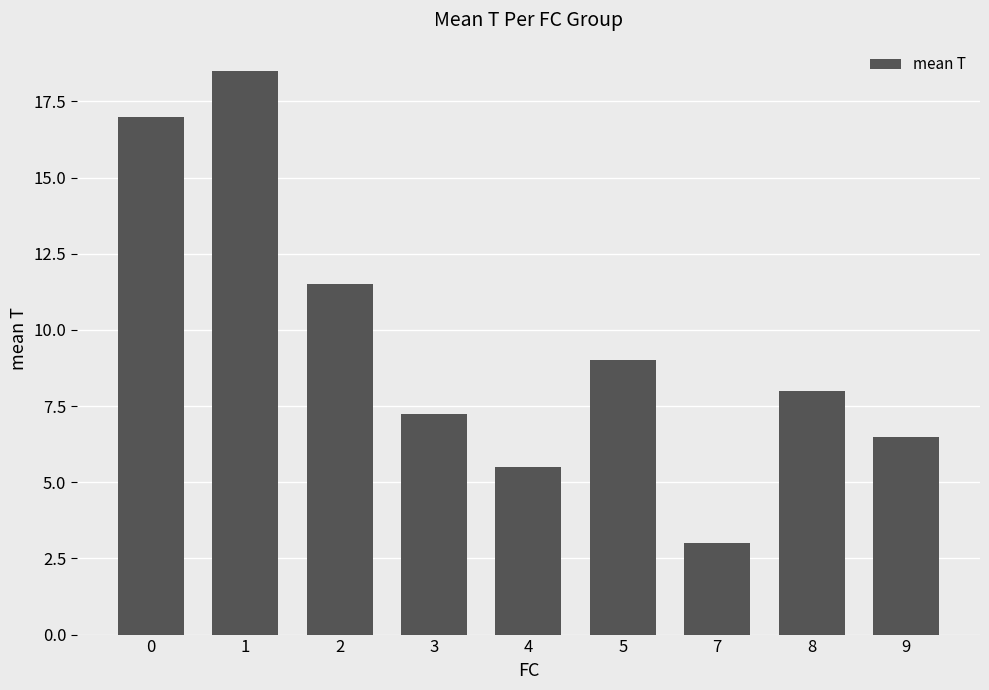

What is the difference between the values at 1 and 7?

15.5